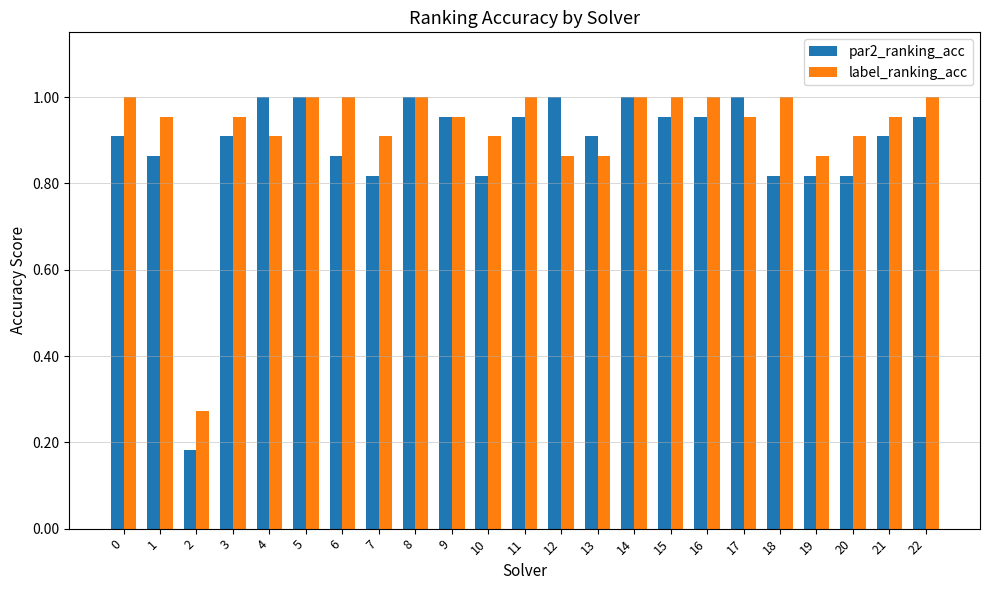

Which series has the widest spread of values?

par2_ranking_acc